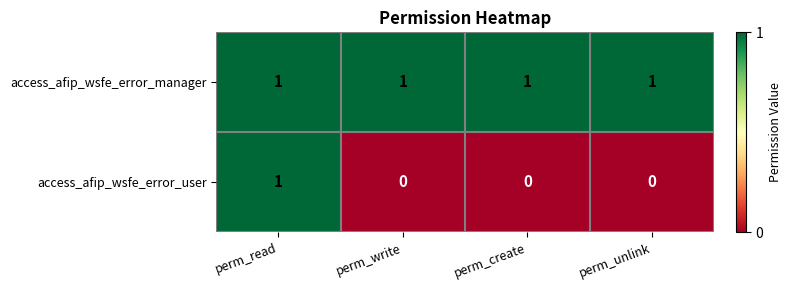

Is it true that access_afip_wsfe_error_manager equals 1 at perm_unlink?

True